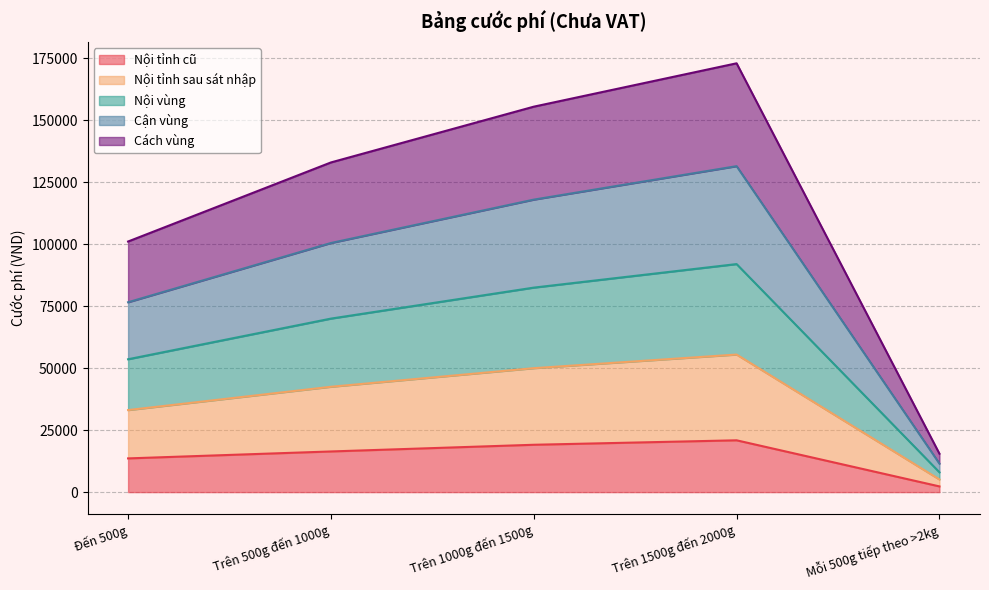

What is the difference between the highest and lowest values at Trên 1000g đến 1500g?

136400